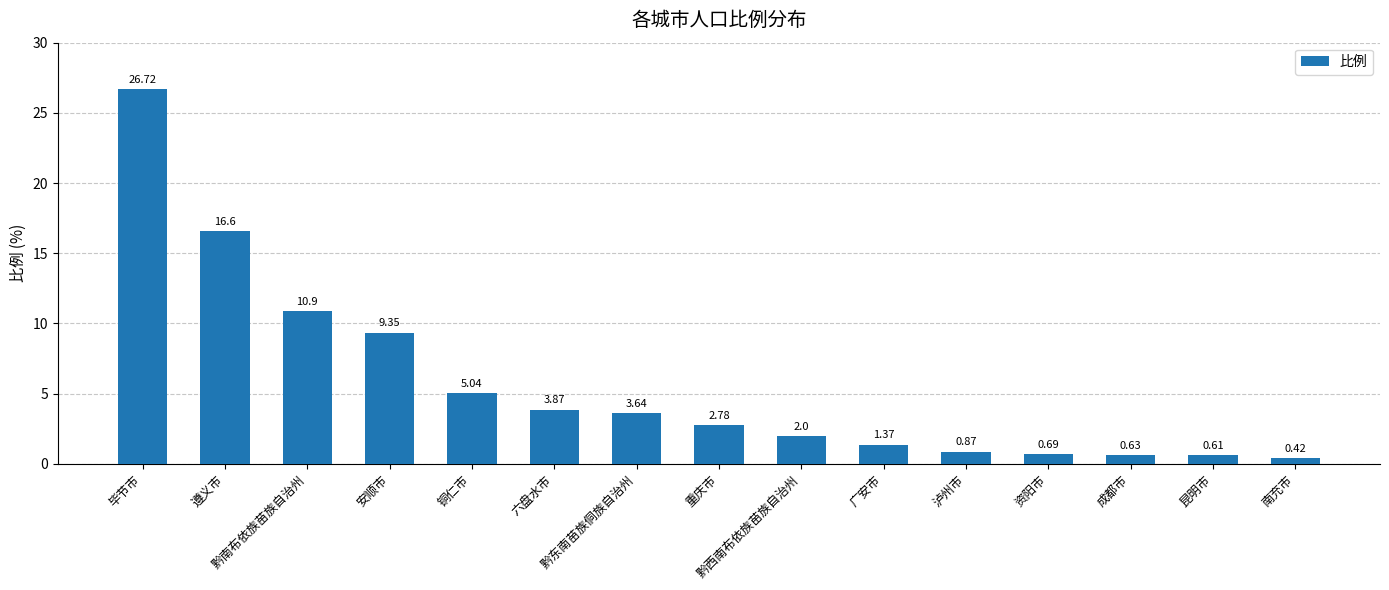

How many data points does each series have?

15